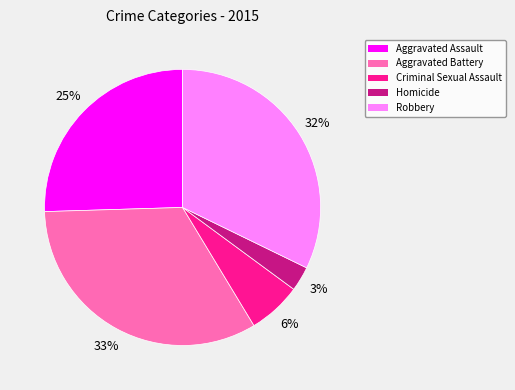

What percentage is the Criminal Sexual Assault slice, to the nearest percent?

6%